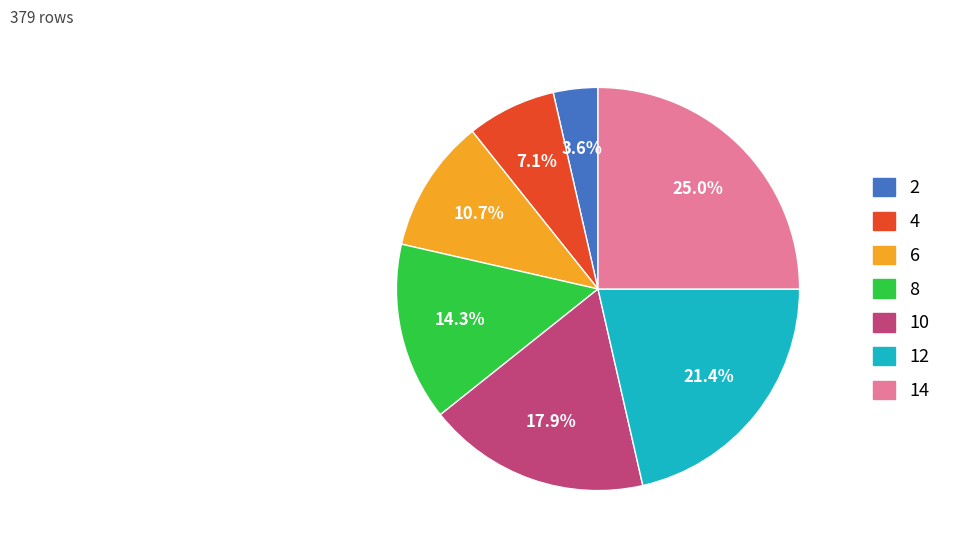

Which category has the smallest portion of the pie?

2